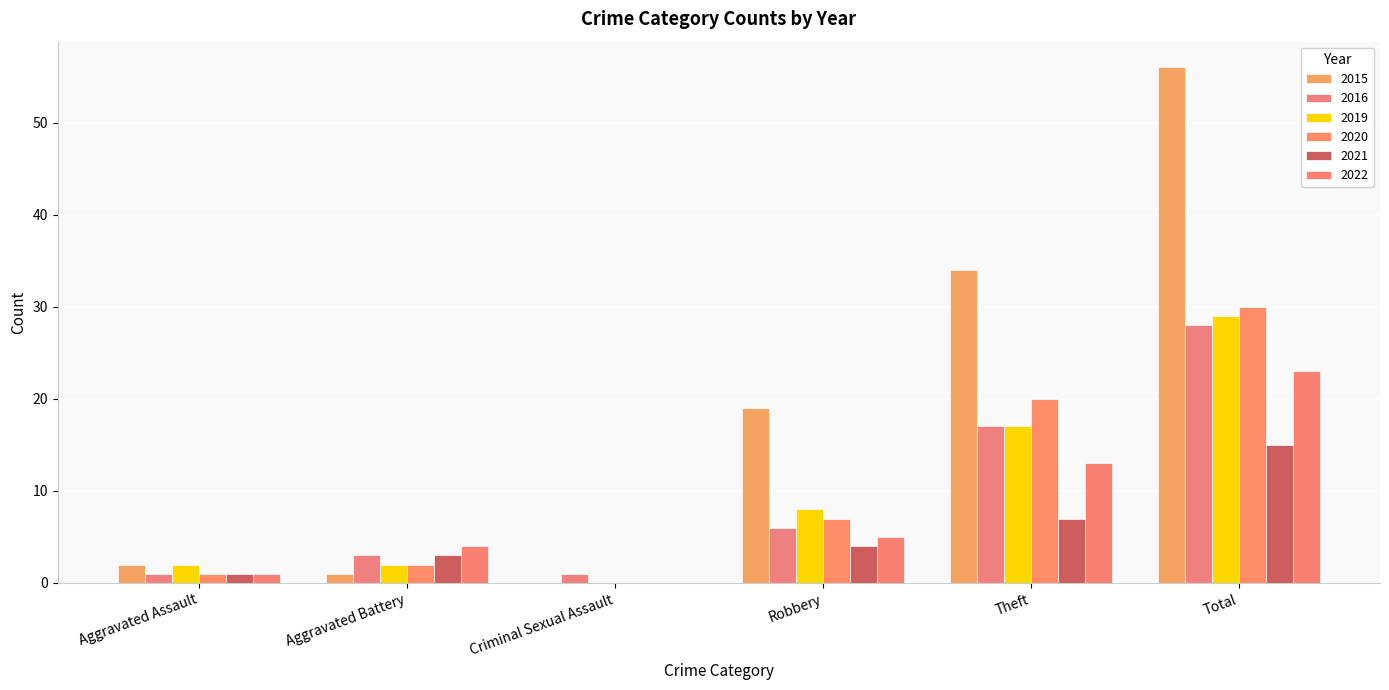

What is the label of the 4th bar from the right?

Criminal Sexual Assault